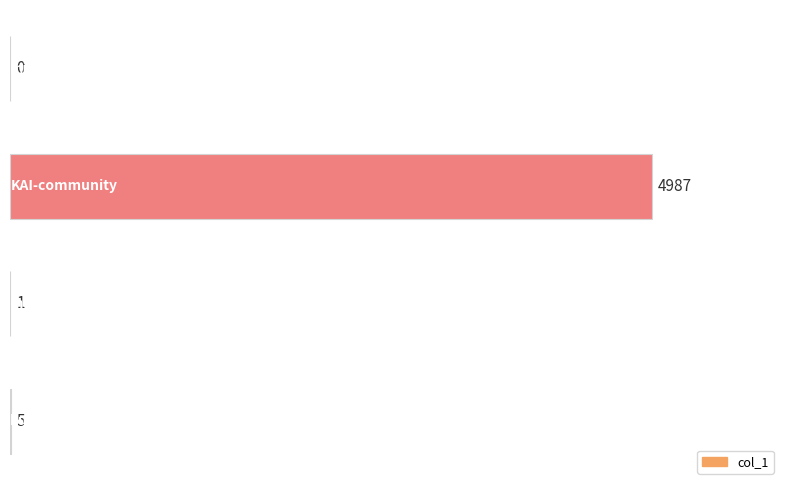

Between KAI-community and huang-zi-xuan-94-27, which is larger?

KAI-community